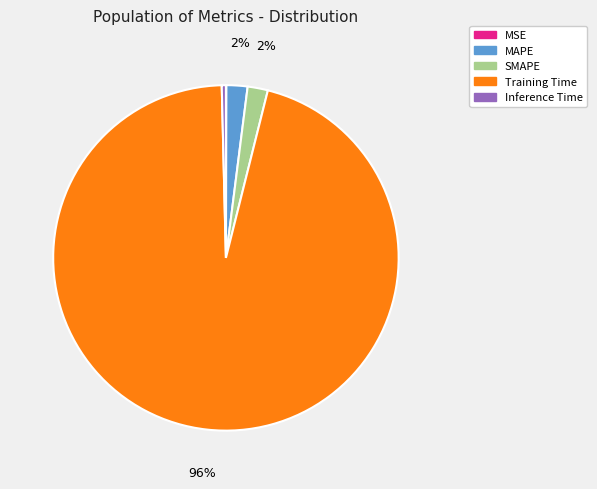

To the nearest percent, what percentage of the pie is SMAPE?

2%